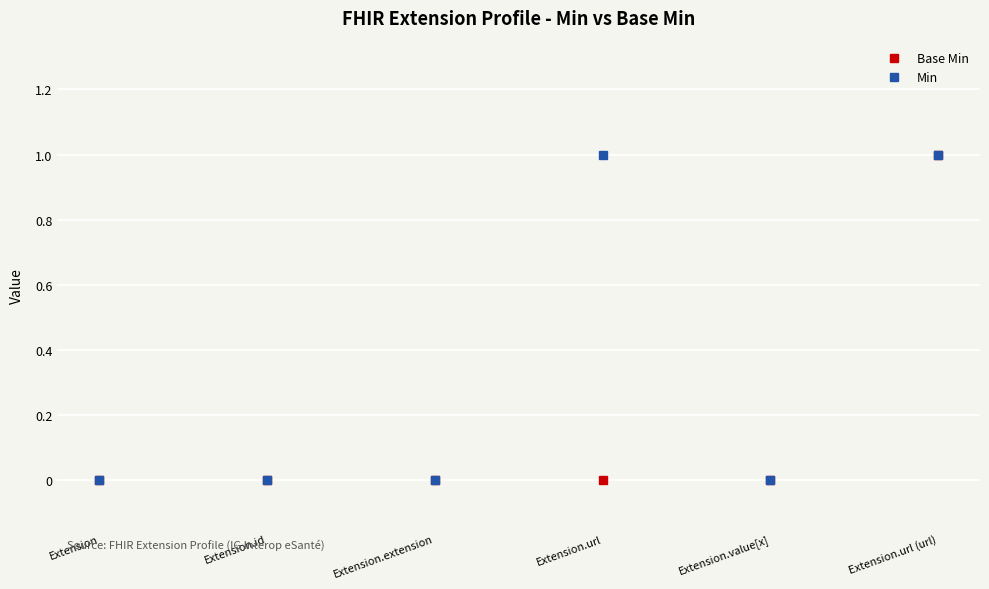

How many distinct data groups are displayed?

2